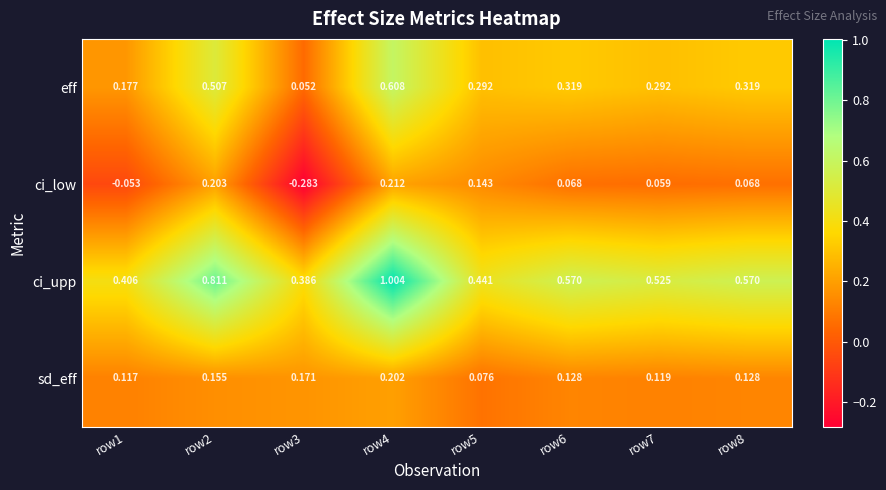

Which series changed the most between row4 and row7?

ci_upp